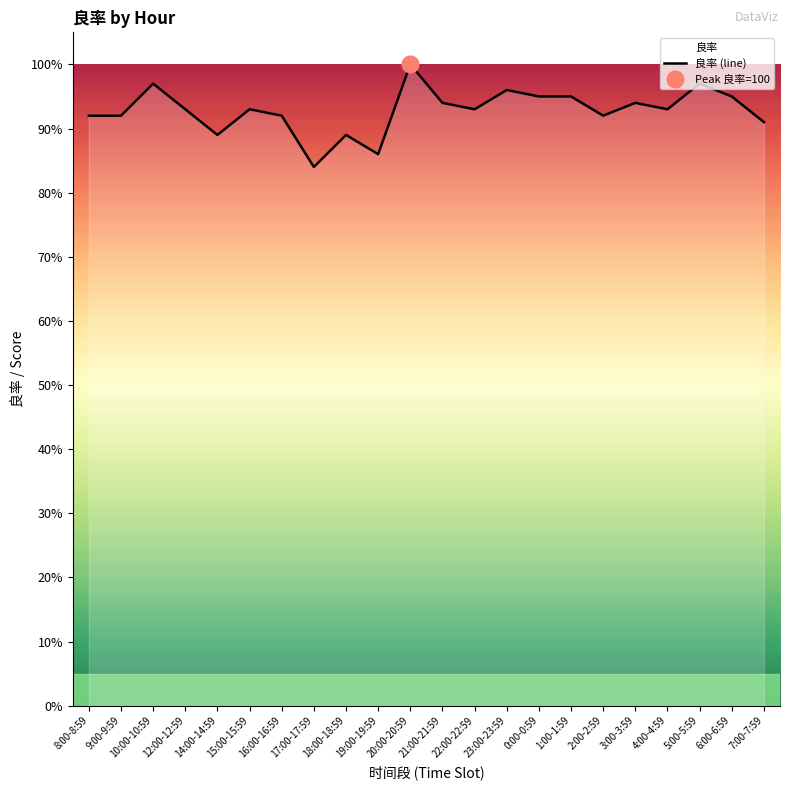

What position from the left is 21:00-21:59?

12